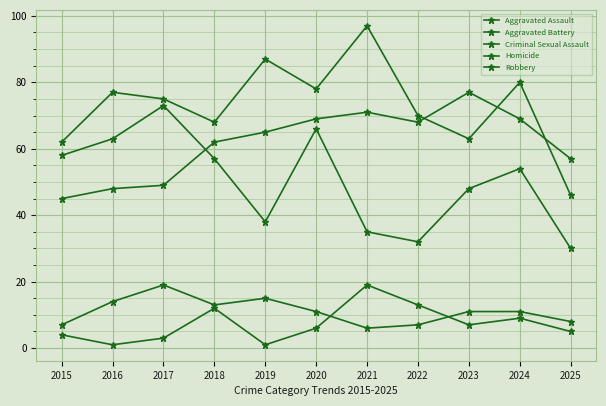

Does the chart have visible grid lines?

Yes